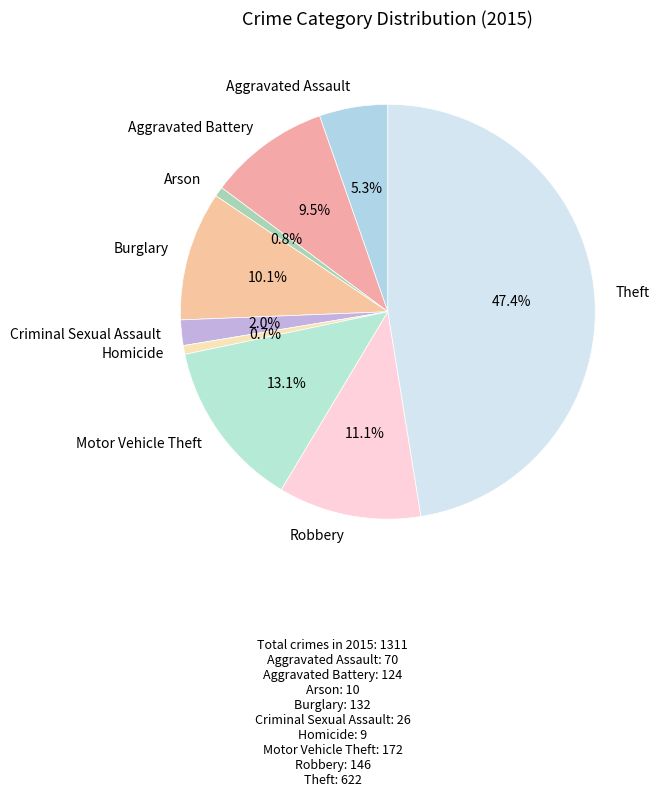

Is Criminal Sexual Assault the majority of the pie?

No